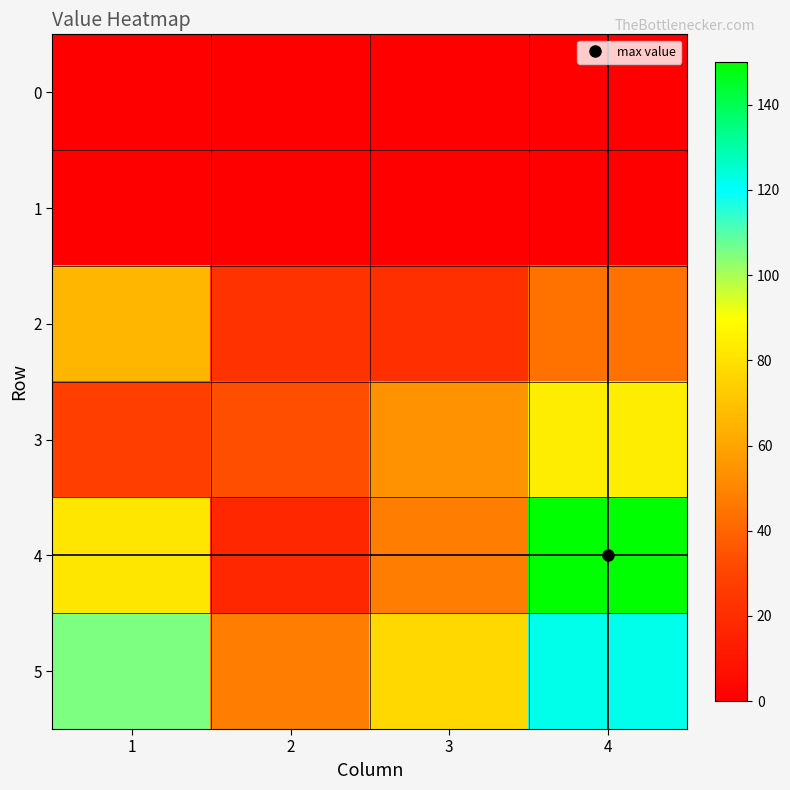

Rank the series at 4 from highest to lowest value.

4, 5, 3, 2, 0, 1